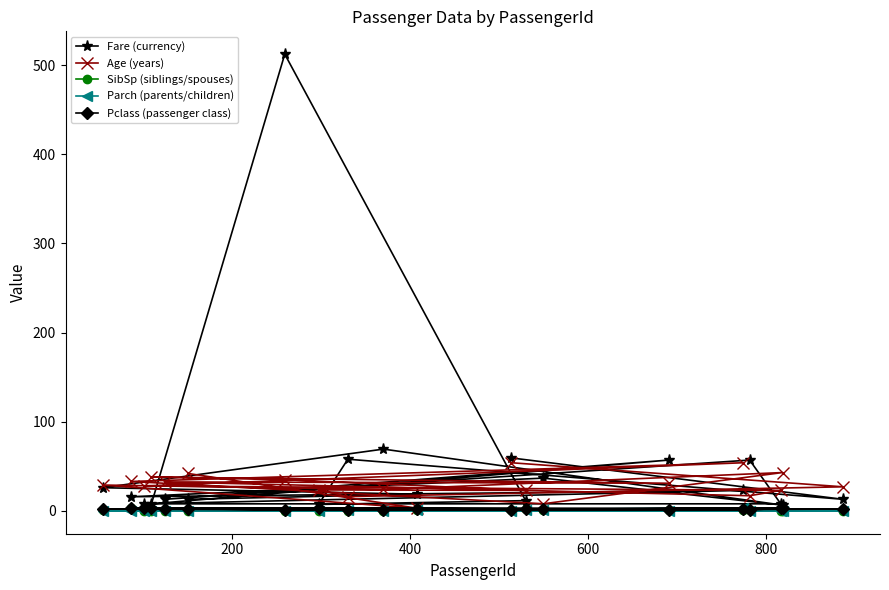

What is the maximum value for Fare (currency)?

512.3